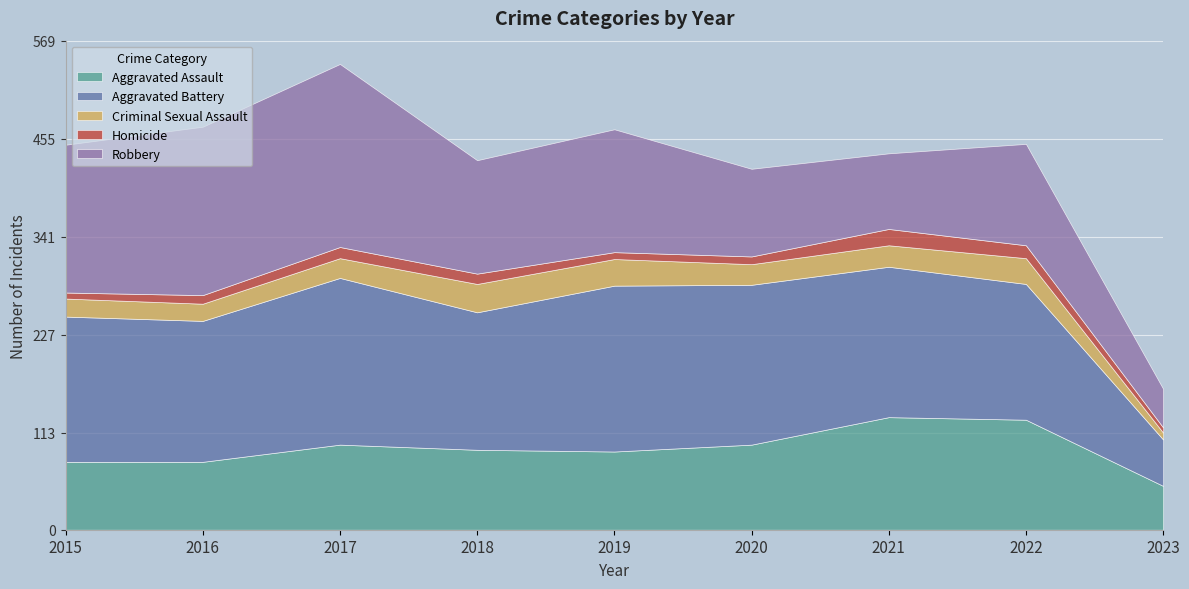

What are all the series names shown in the legend?

Aggravated Assault, Aggravated Battery, Criminal Sexual Assault, Homicide, Robbery